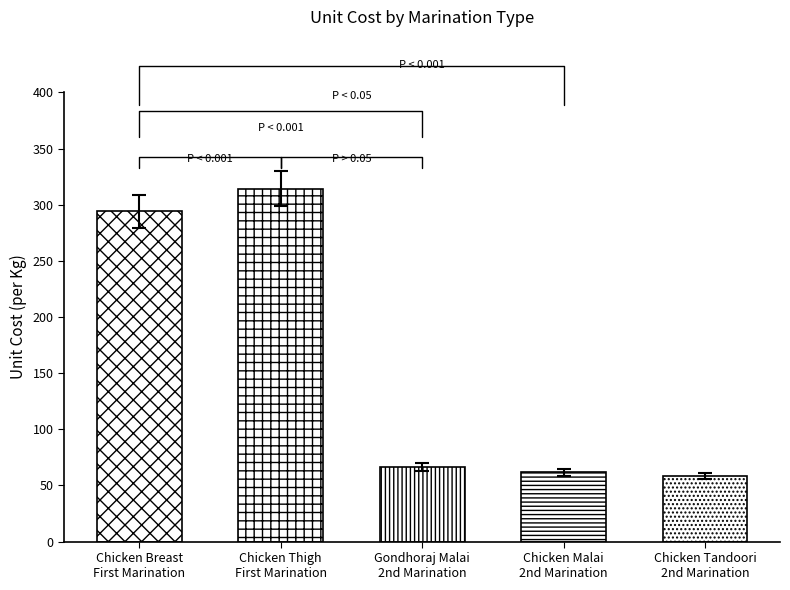

Which category has the highest value across all series?

Chicken Thigh
First Marination